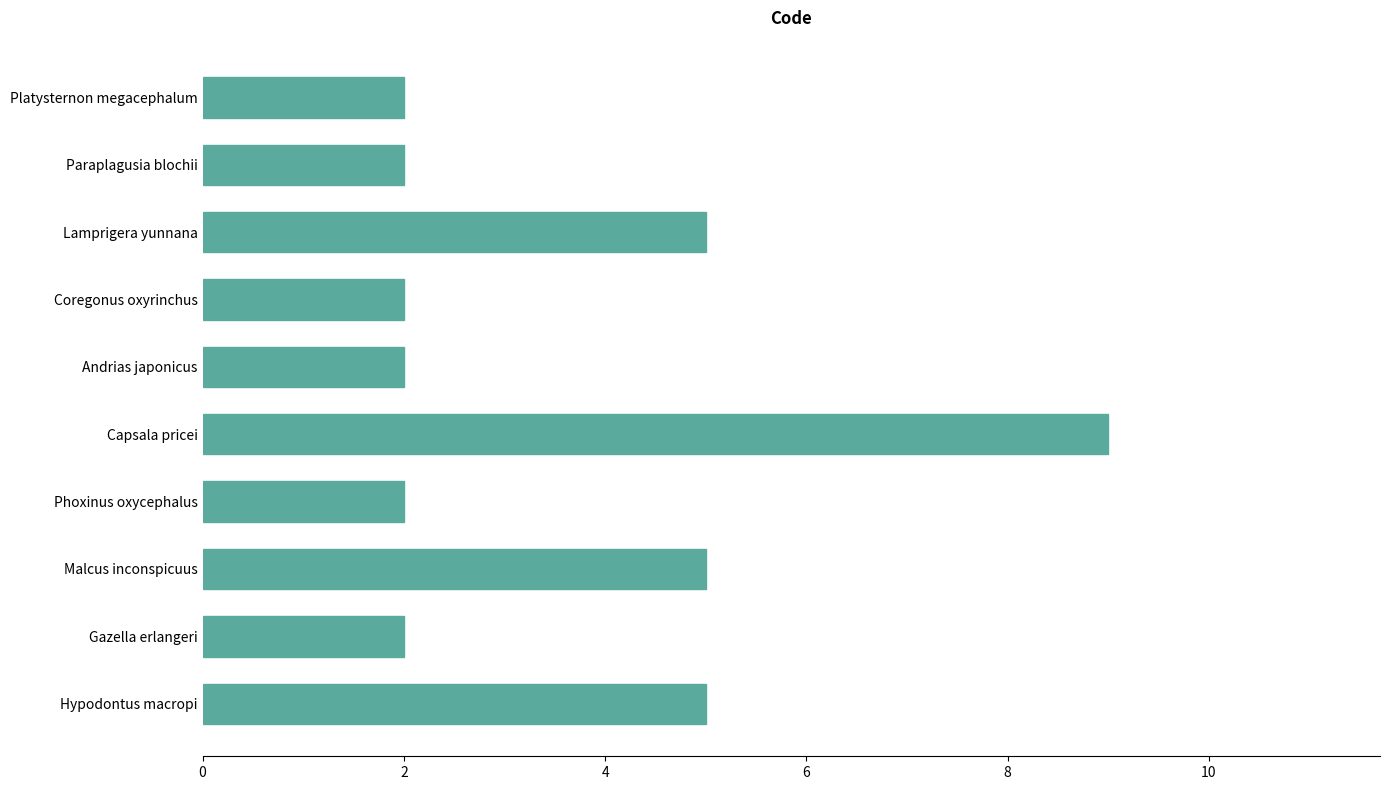

Reading top to bottom, what are all the values shown in this chart?

Platysternon megacephalum=2	Paraplagusia blochii=2	Lamprigera yunnana=5	Coregonus oxyrinchus=2	Andrias japonicus=2	Capsala pricei=9	Phoxinus oxycephalus=2	Malcus inconspicuus=5	Gazella erlangeri=2	Hypodontus macropi=5